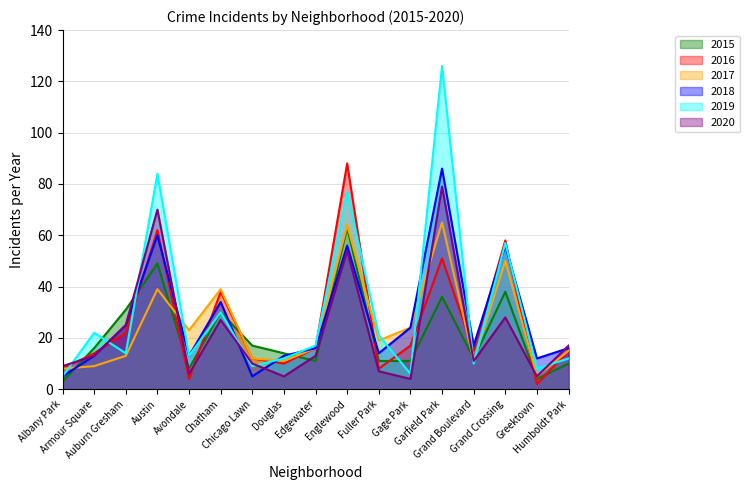

Which series ends up on top after the final intersection of 2018 and 2017?

2018